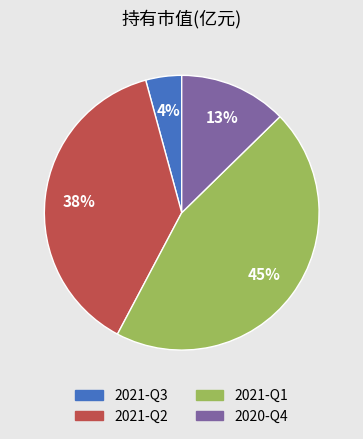

To the nearest percent, what is the difference between the 2021-Q2 and 2021-Q1 slice percentages?

7%